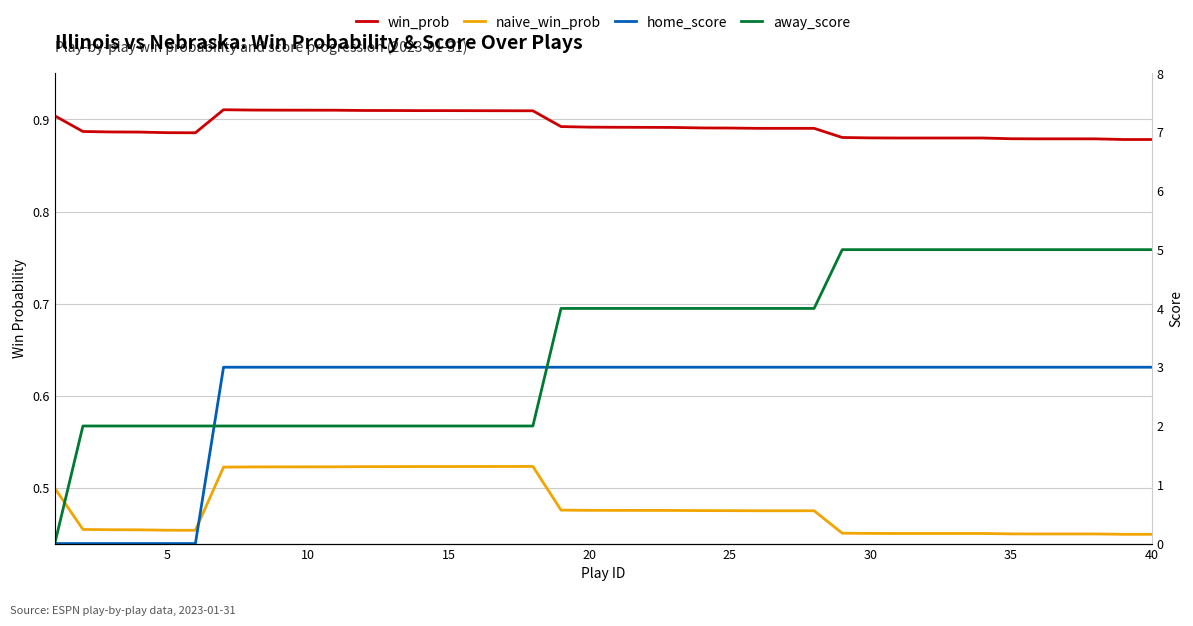

What is the maximum value shown in the chart?

5.0